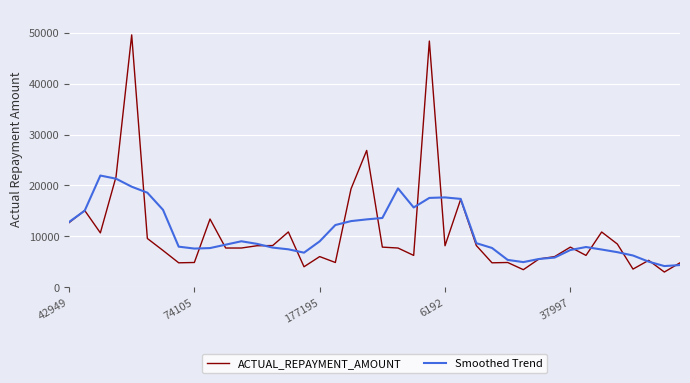

List the series in order of their peak value, lowest first.

Smoothed Trend, ACTUAL_REPAYMENT_AMOUNT